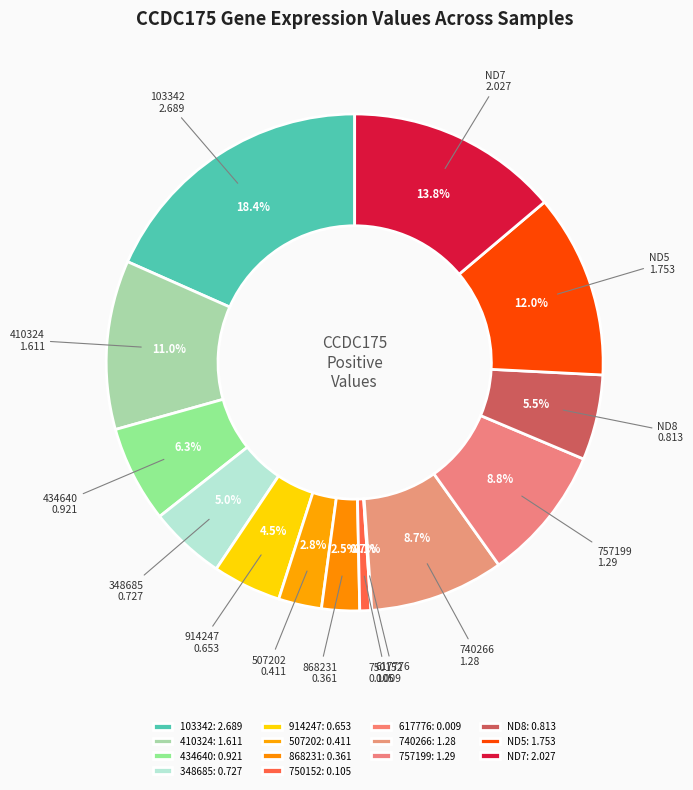

To the nearest percent, what is the average slice percentage?

7%